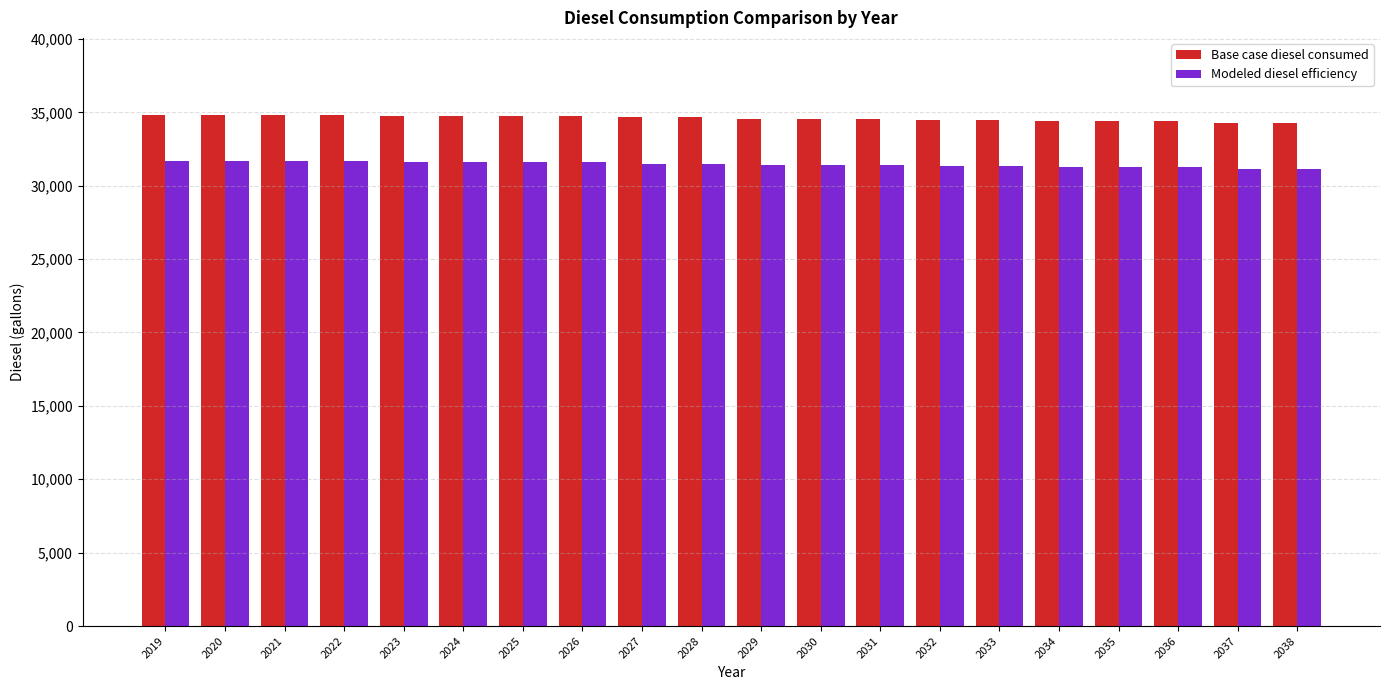

What is the sum of all Base case diesel consumed values?

692017.2